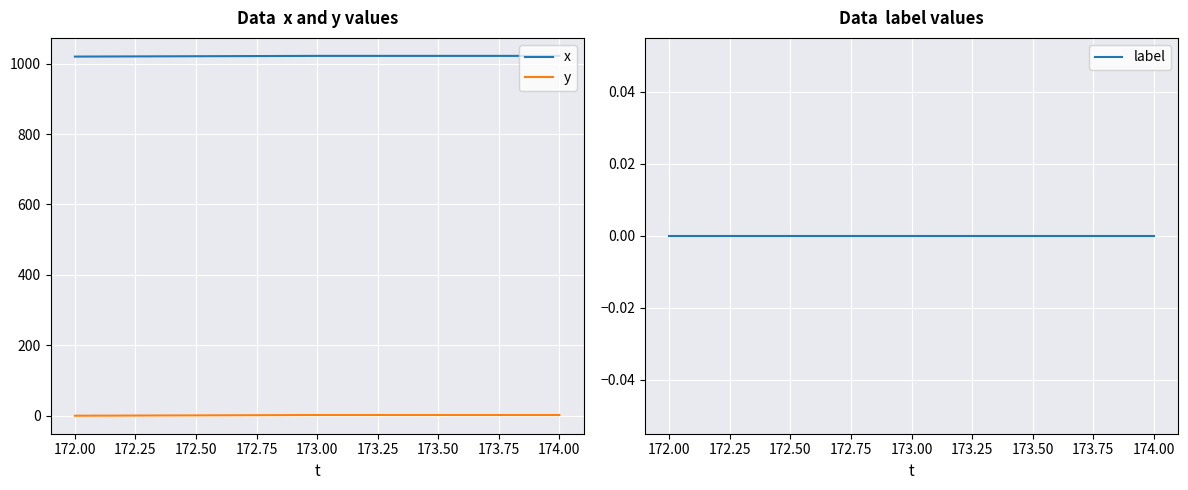

What is the sum of all x values?

3064